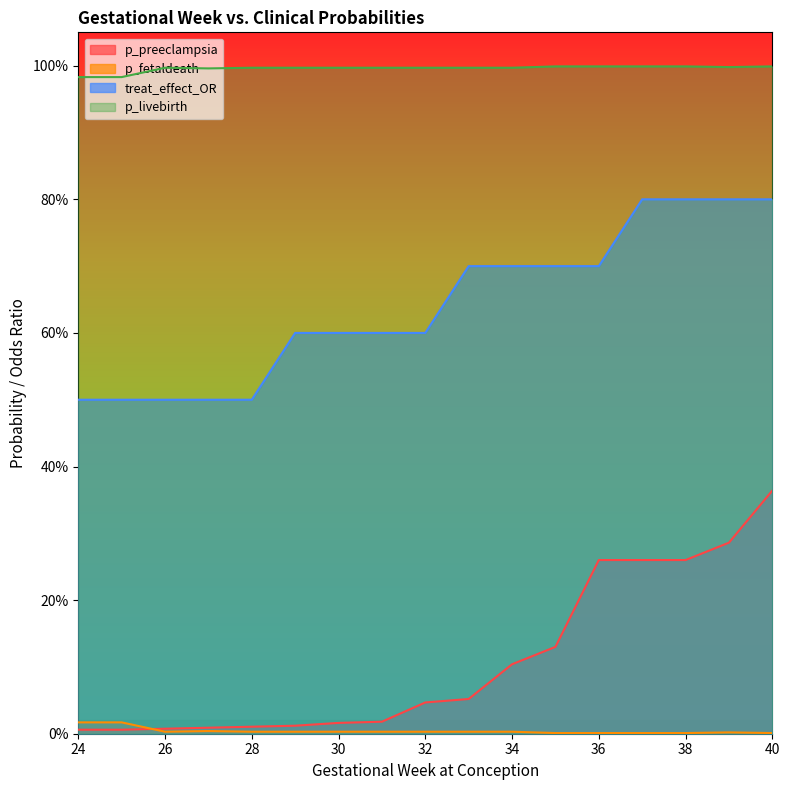

Rank the categories by p_livebirth value from lowest to highest.

35, 36, 37, 38, 40, 39, 26, 28, 29, 30, 31, 32, 33, 34, 27, 24, 25